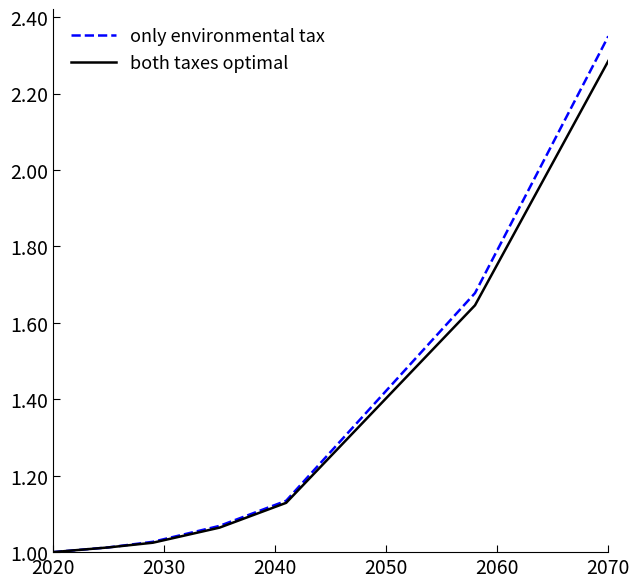

What is the sum of all both taxes optimal values?

9.2